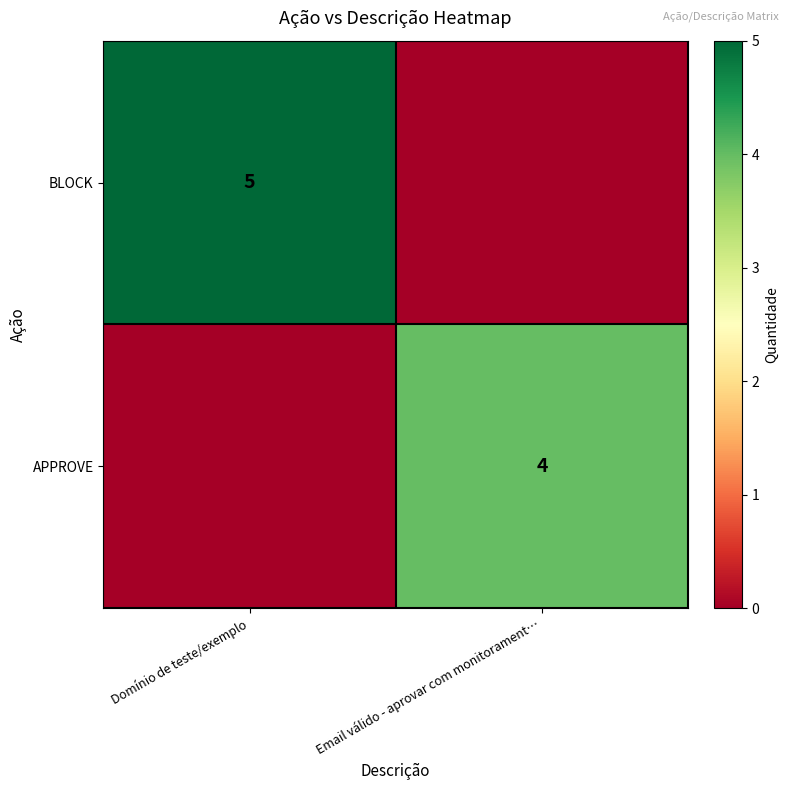

The value of BLOCK at Domínio de teste/exemplo is 8. True or false?

False